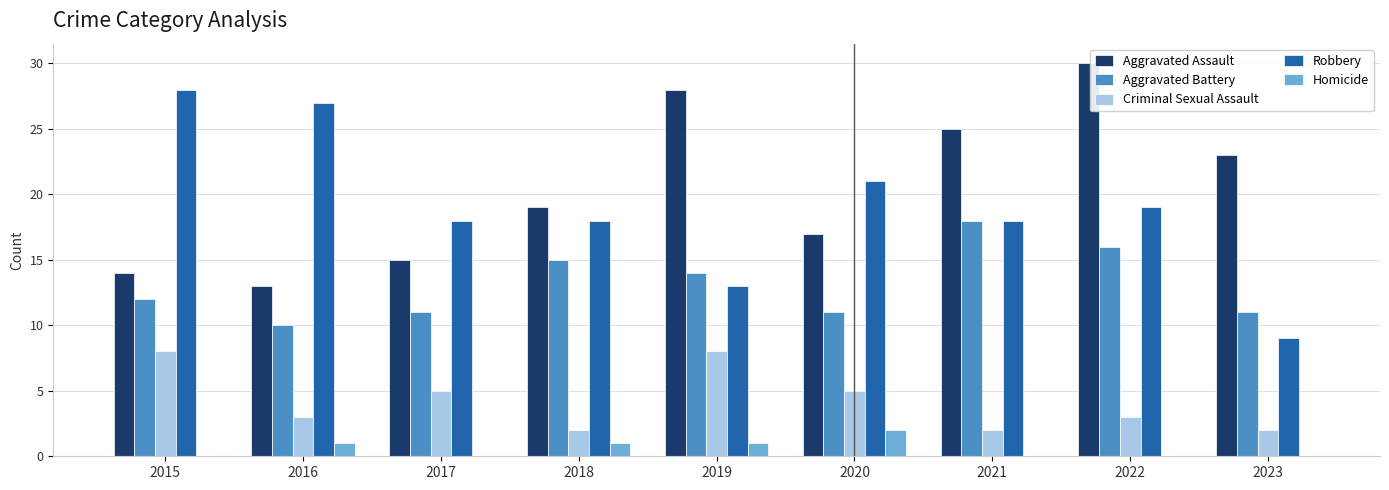

Reading left to right, what are all the values shown in this chart?

Aggravated Assault: 2015=14	2016=13	2017=15	2018=19	2019=28	2020=17	2021=25	2022=30	2023=23
Aggravated Battery: 2015=12	2016=10	2017=11	2018=15	2019=14	2020=11	2021=18	2022=16	2023=11
Criminal Sexual Assault: 2015=8	2016=3	2017=5	2018=2	2019=8	2020=5	2021=2	2022=3	2023=2
Robbery: 2015=28	2016=27	2017=18	2018=18	2019=13	2020=21	2021=18	2022=19	2023=9
Homicide: 2015=0	2016=1	2017=0	2018=1	2019=1	2020=2	2021=0	2022=0	2023=0